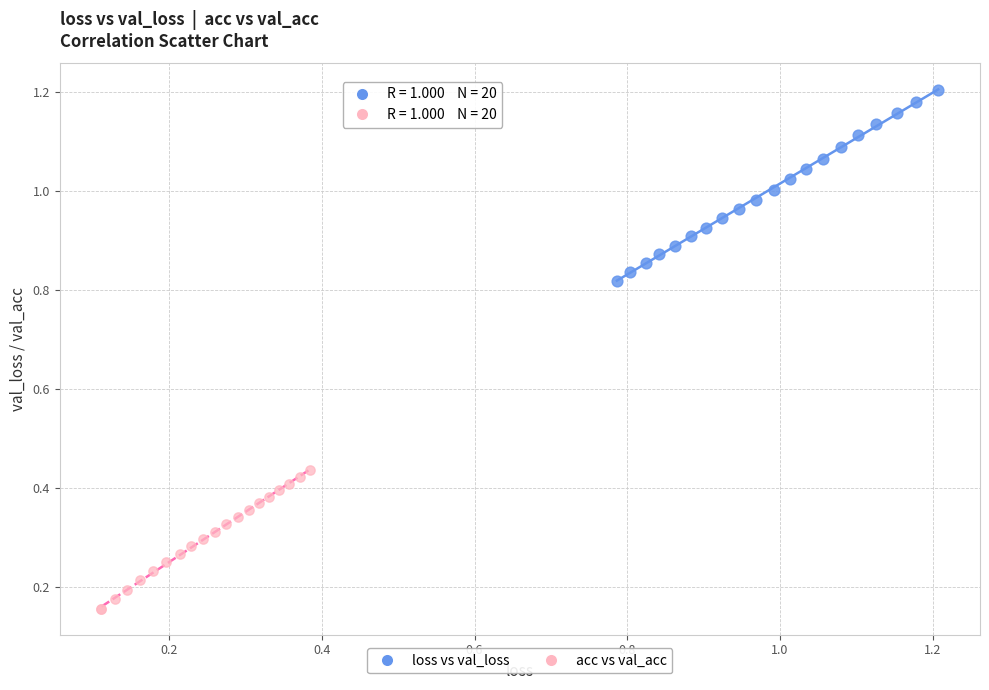

Which series reaches the maximum Y coordinate?

loss vs val_loss